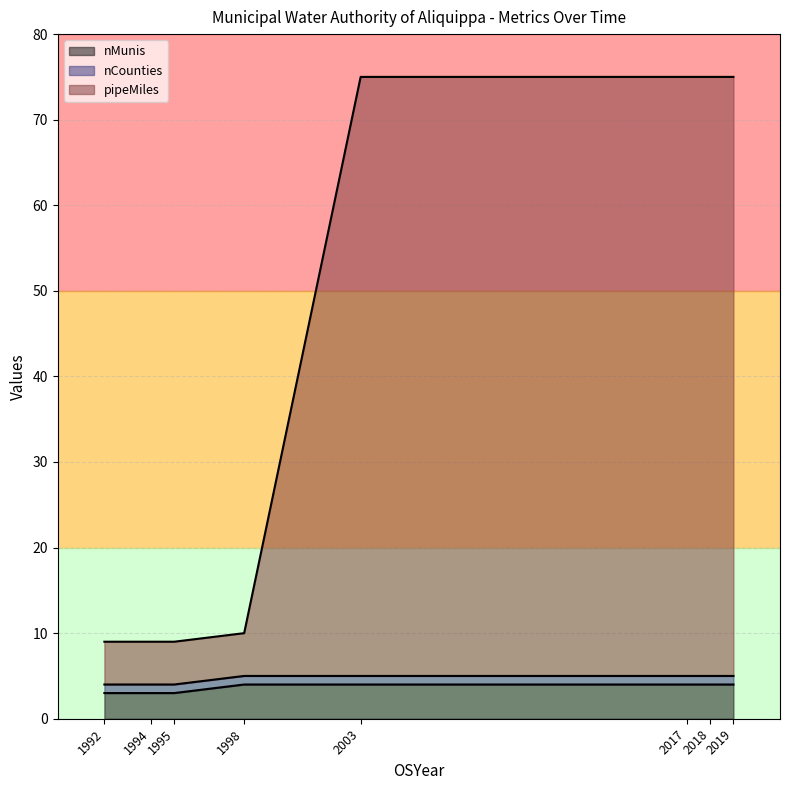

True or false: pipeMiles and nCounties intersect in this chart.

False